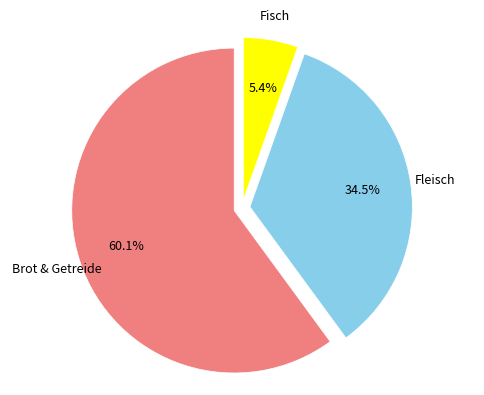

Is there a majority slice in this chart?

Yes